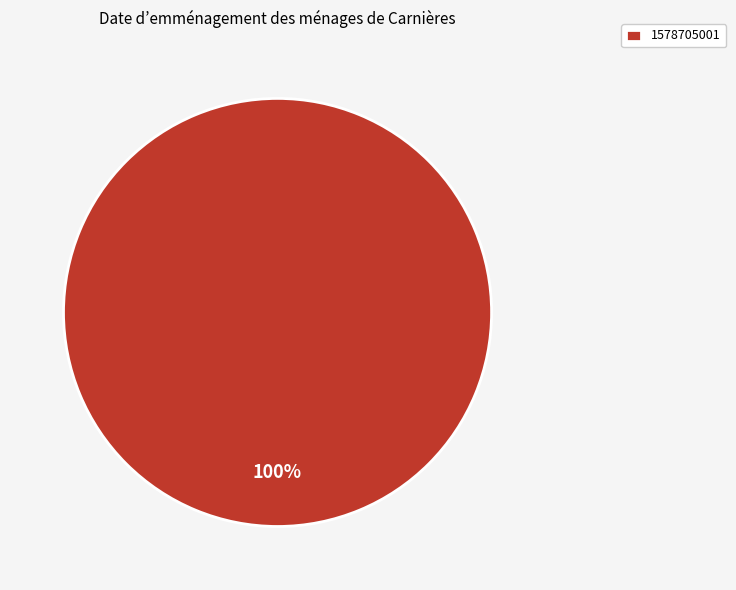

Rank the categories by value from lowest to highest.

1578705001